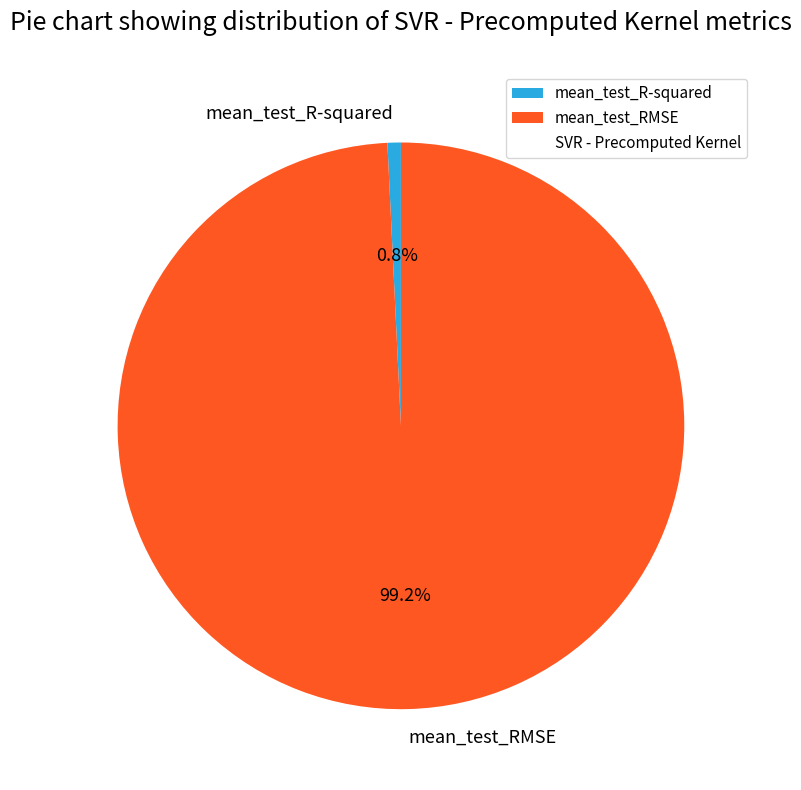

To the nearest percent, what is the difference between the largest and smallest slice percentages?

98%